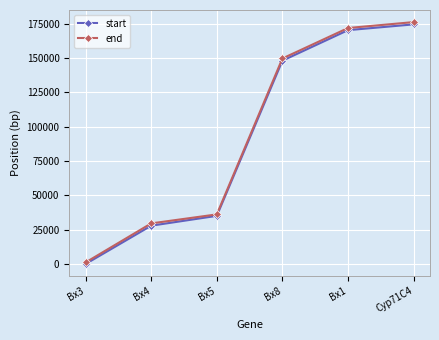

What are all the series names shown in the legend?

start, end